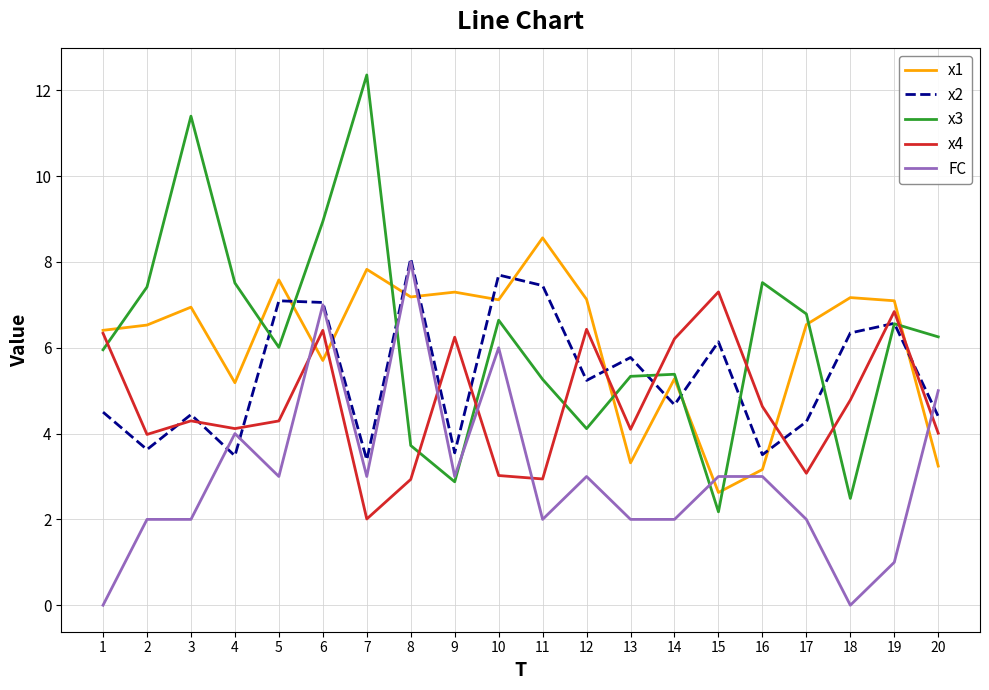

How many lines are shown in the chart?

5